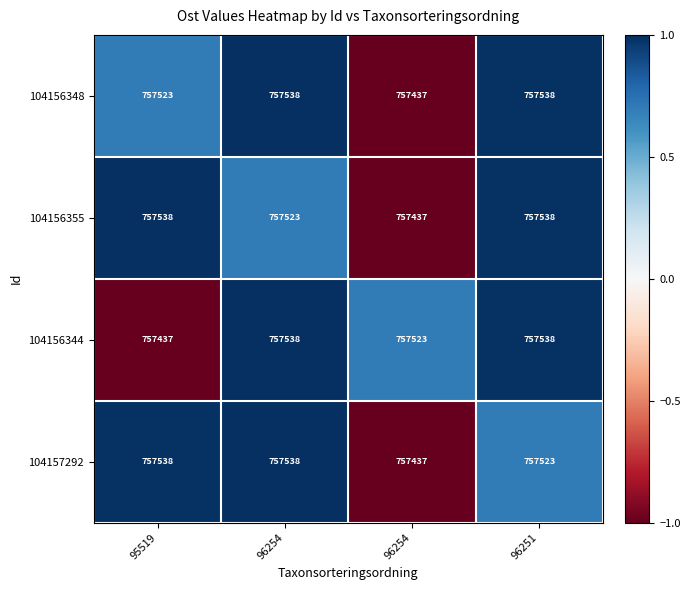

Reading right to left, list all the values displayed in this chart.

104156348: 96251=757538.0	96254=757437.0	96254=757538.0	95519=757523.0
104156355: 96251=757538.0	96254=757437.0	96254=757523.0	95519=757538.0
104156344: 96251=757538.0	96254=757523.0	96254=757538.0	95519=757437.0
104157292: 96251=757523.0	96254=757437.0	96254=757538.0	95519=757538.0